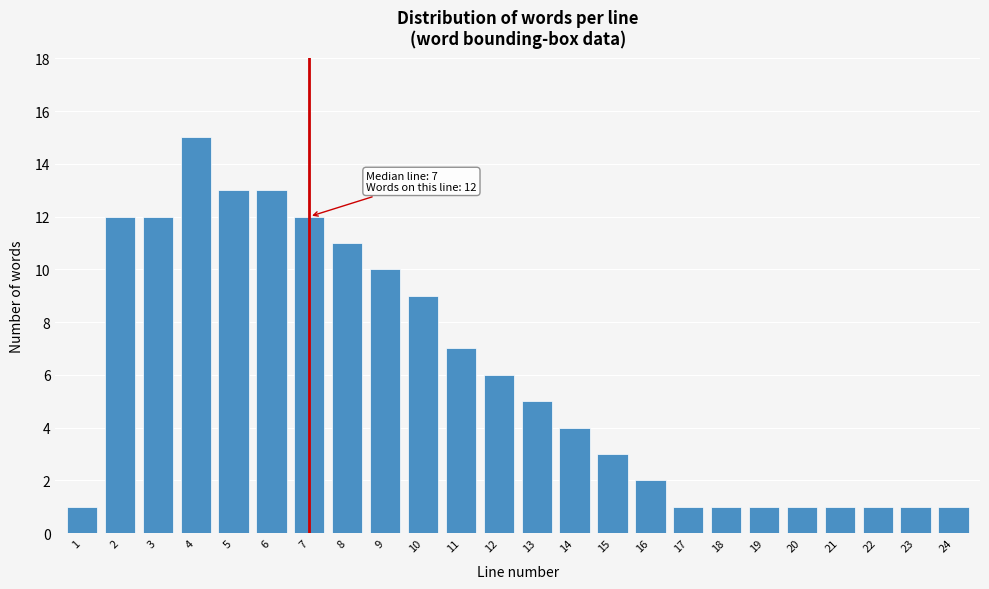

Reading left to right, list all the values displayed in this chart.

1	12	12	15	13	13	12	11	10	9	7	6	5	4	3	2	1	1	1	1	1	1	1	1